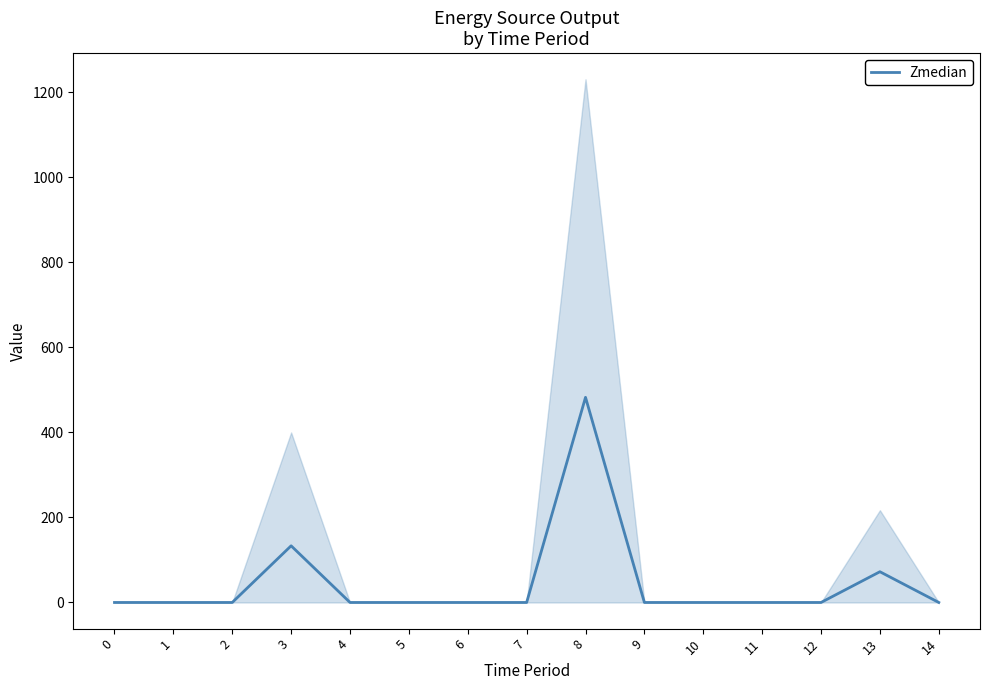

True or false: the data shows -167.6 at 2.

False